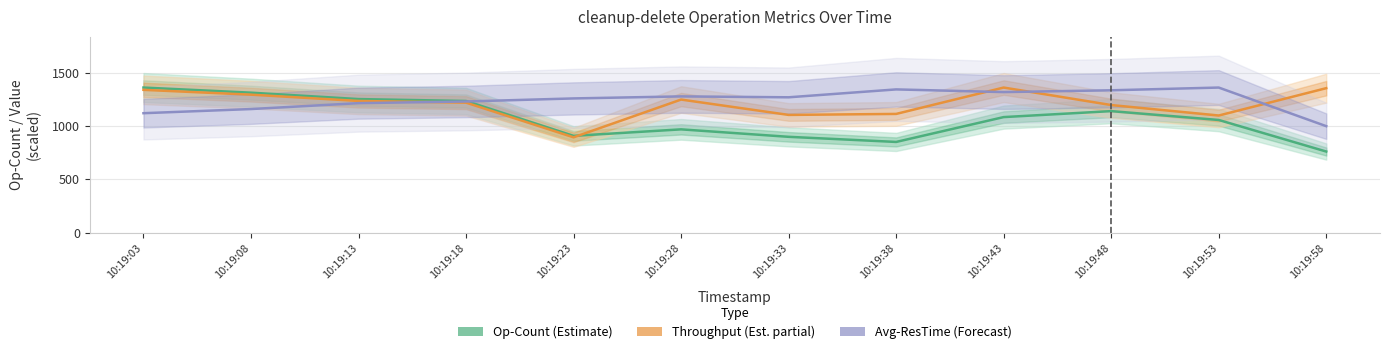

What is the sum of all Op-Count (Estimate) values?

12819.0